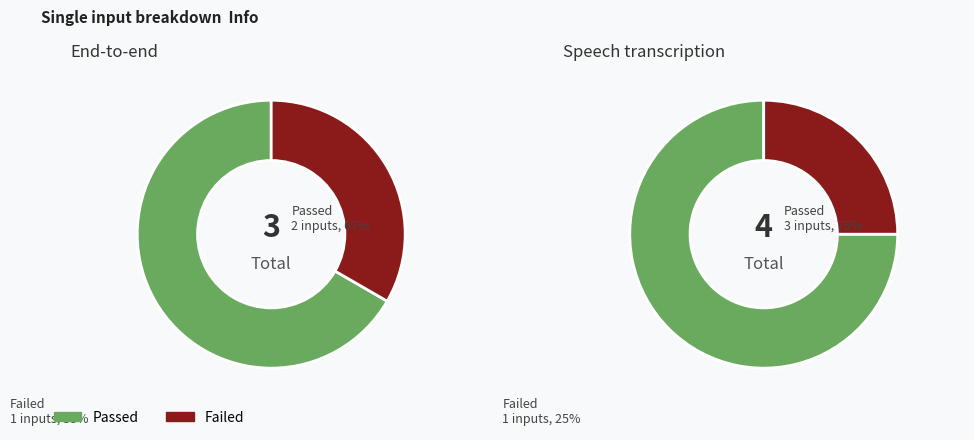

Do 4 and 1 together represent more than half of the pie?

No